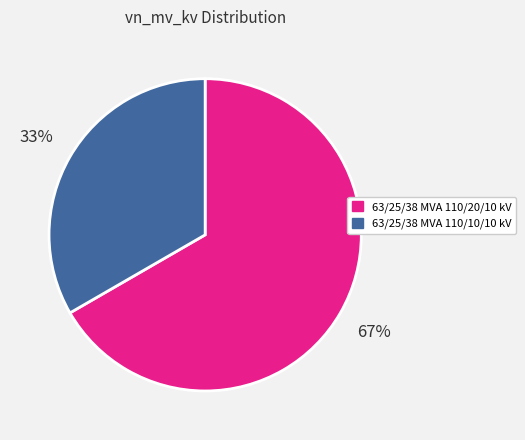

The 63/25/38 MVA 110/10/10 kV slice represents 28% of the pie. True or false?

False